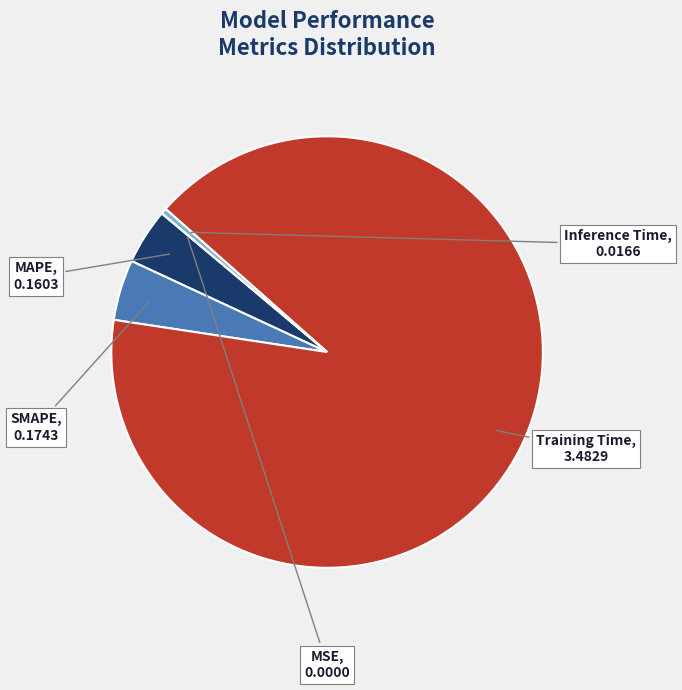

Which category has the biggest portion of the pie?

Training Time